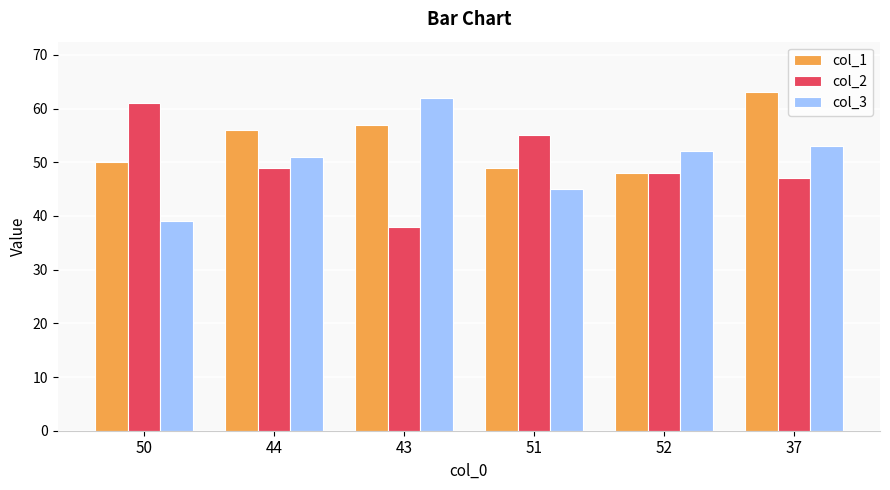

What is the label of the 1st bar from the right?

37